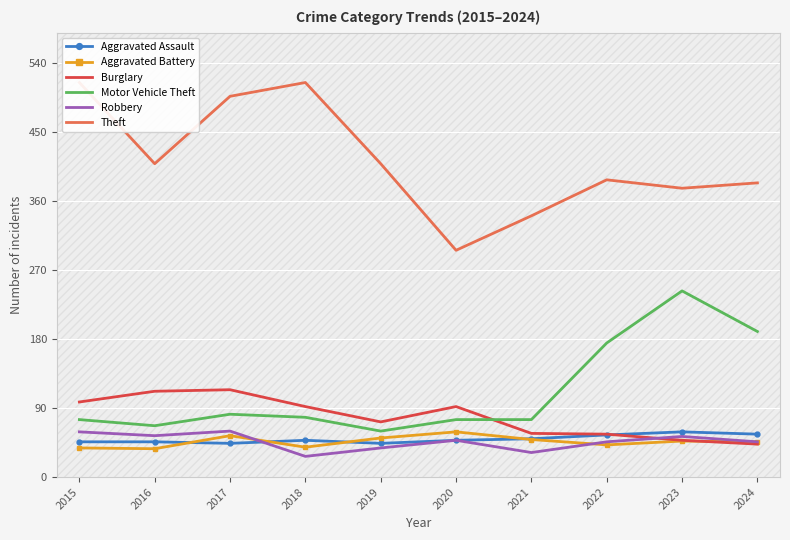

Which series has the widest spread of values?

Theft